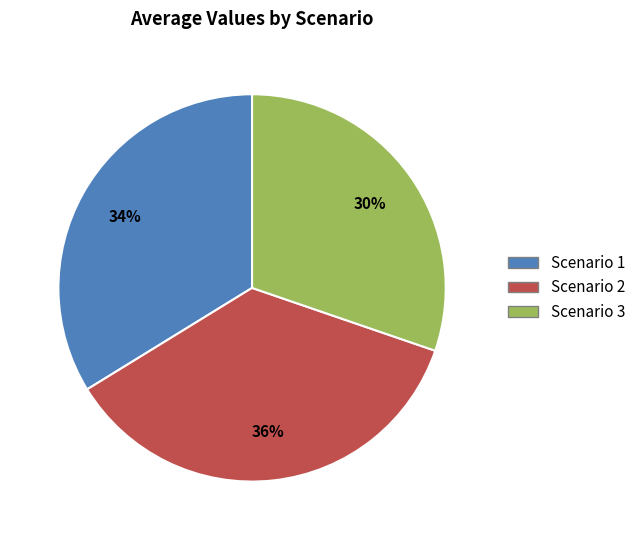

Do Scenario 3 and Scenario 1 together represent more than half of the pie?

Yes